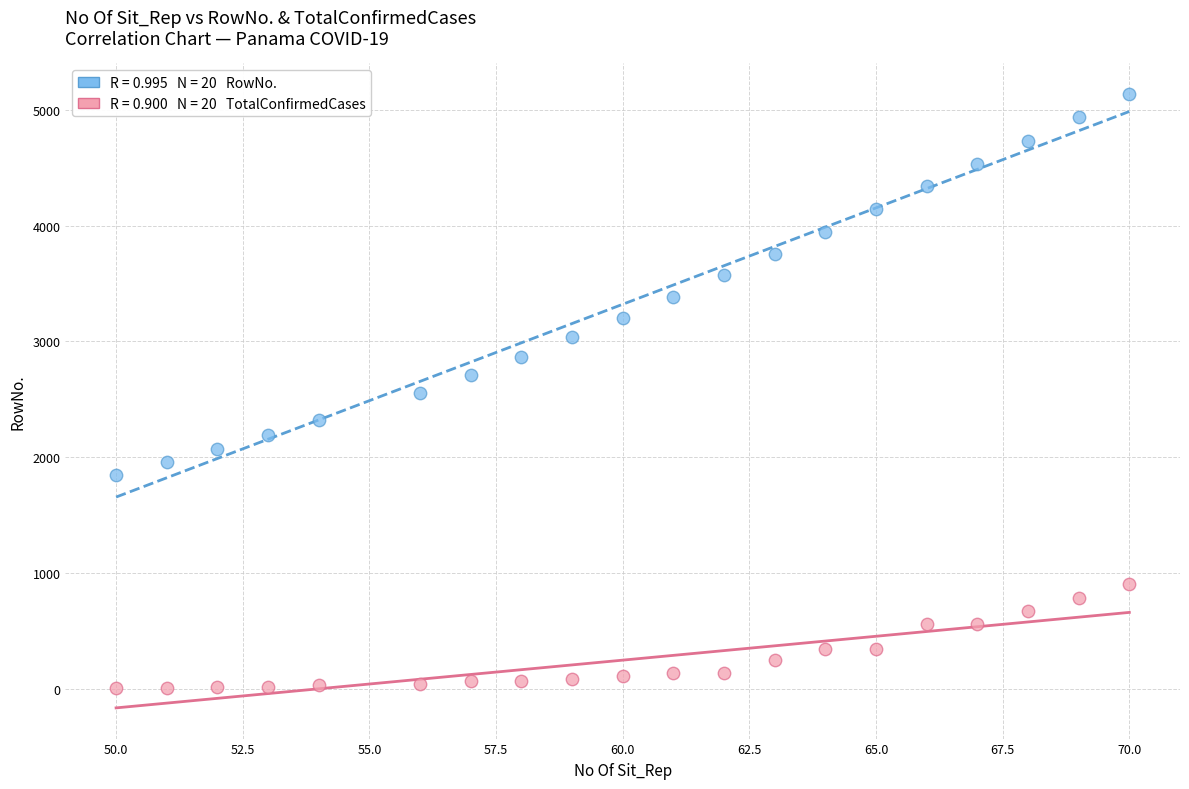

Across all data points, what is the range of Y values (max minus min)?

5136